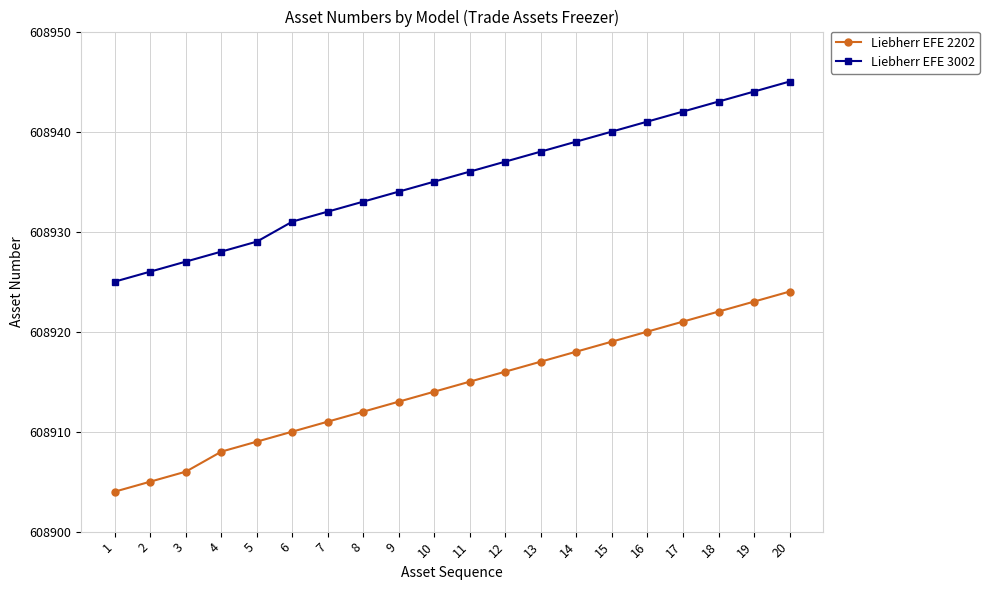

Reading right to left, transcribe all the data shown in this chart.

Liebherr EFE 2202: 608924	608923	608922	608921	608920	608919	608918	608917	608916	608915	608914	608913	608912	608911	608910	608909	608908	608906	608905	608904
Liebherr EFE 3002: 608945	608944	608943	608942	608941	608940	608939	608938	608937	608936	608935	608934	608933	608932	608931	608929	608928	608927	608926	608925